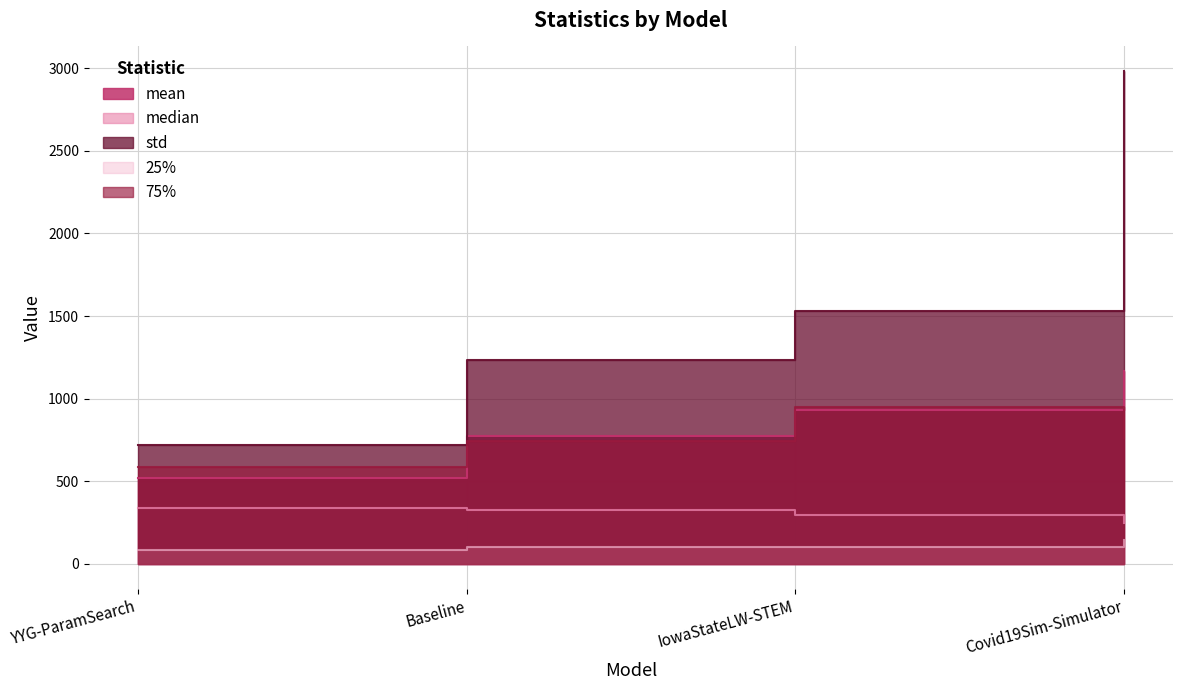

How many data points in std are above 1533?

2